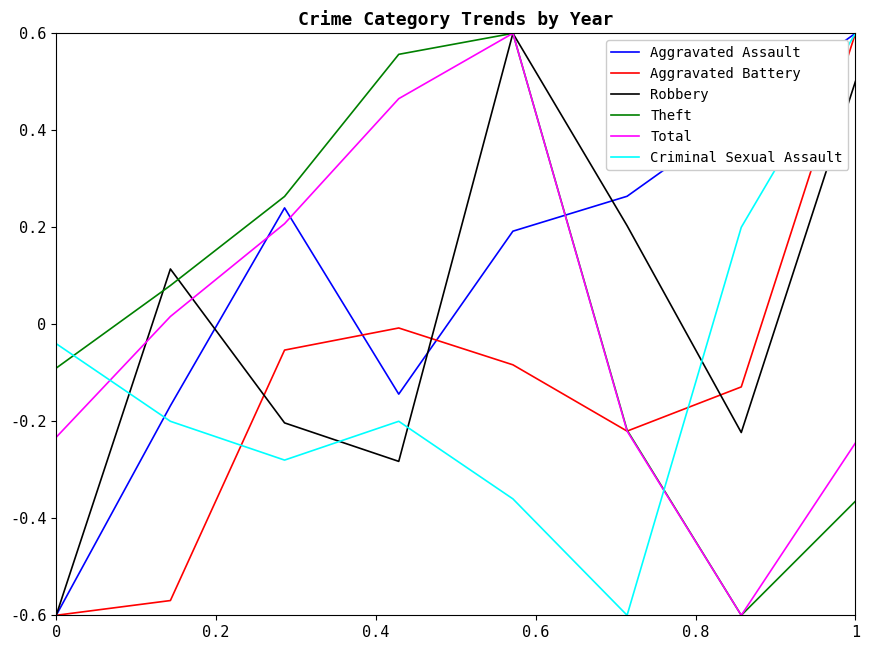

How many positive values does the Aggravated Battery series have?

1